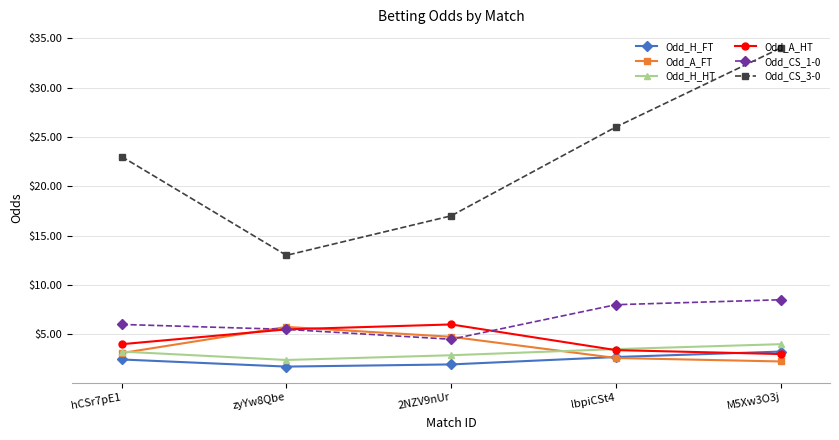

What is the label of the 2nd point from the right?

lbpiCSt4